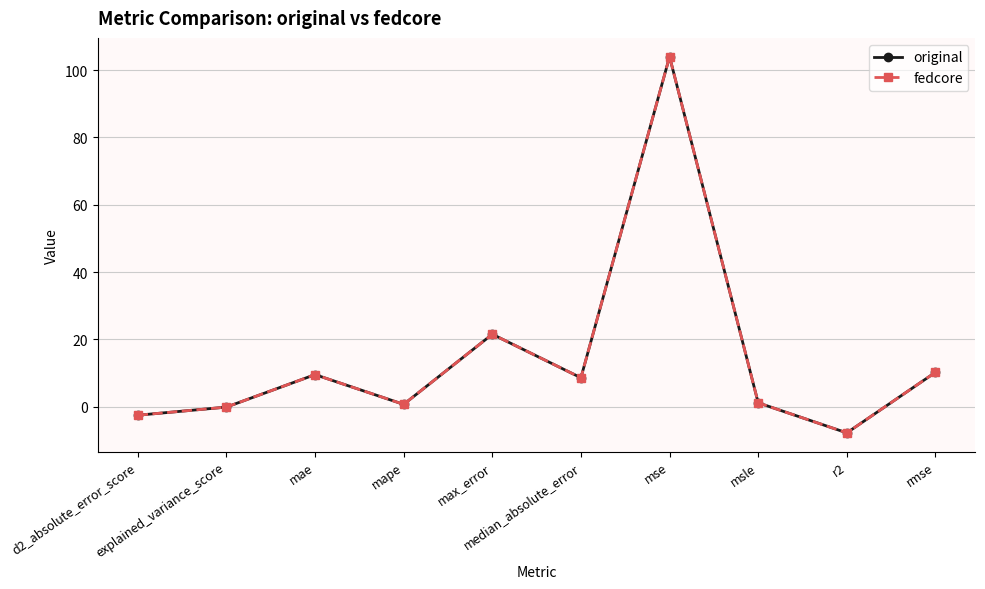

Where is the first local minimum for fedcore?

mape